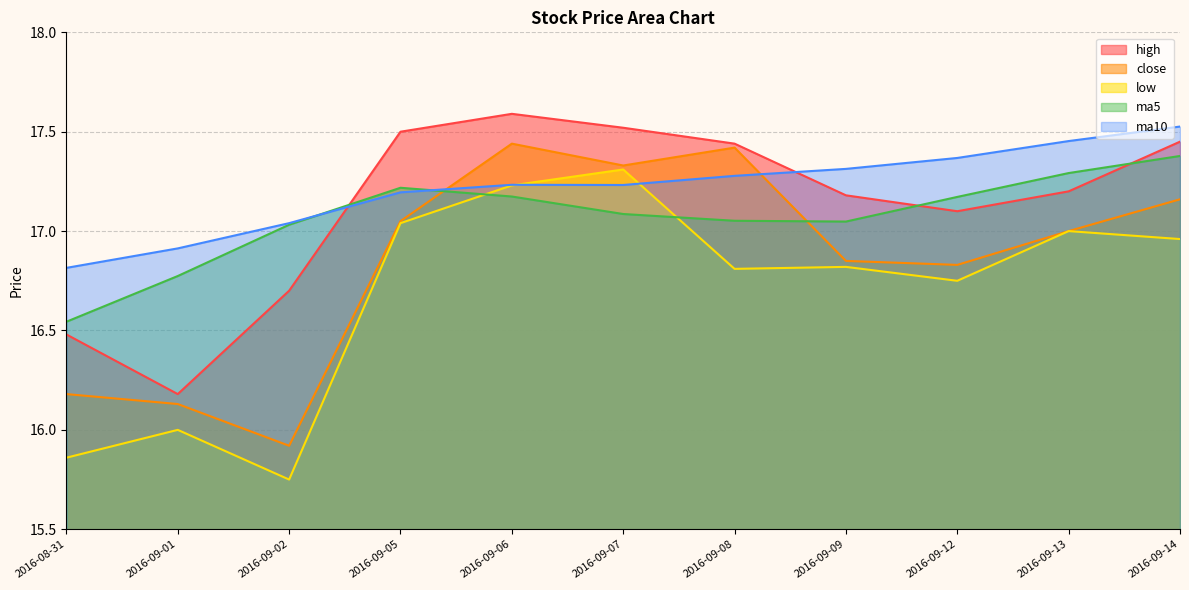

How many lines are shown in the chart?

5